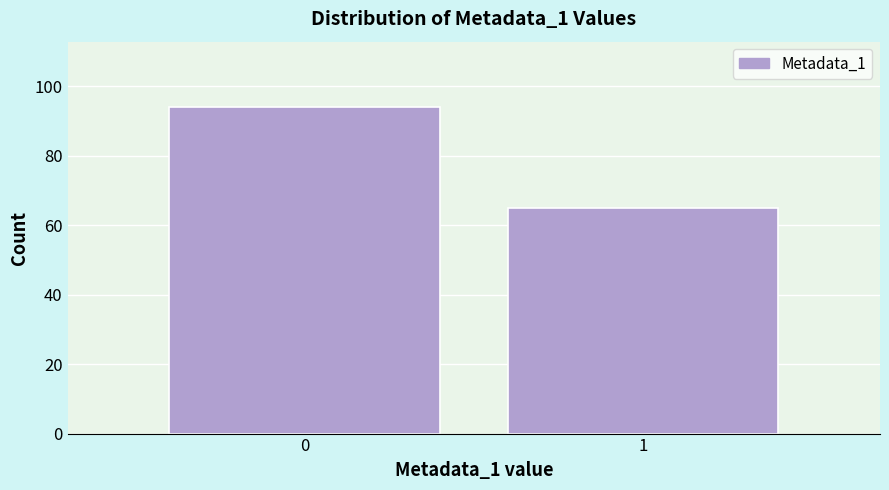

Reading left to right, extract all data points from this chart.

0=94	1=65